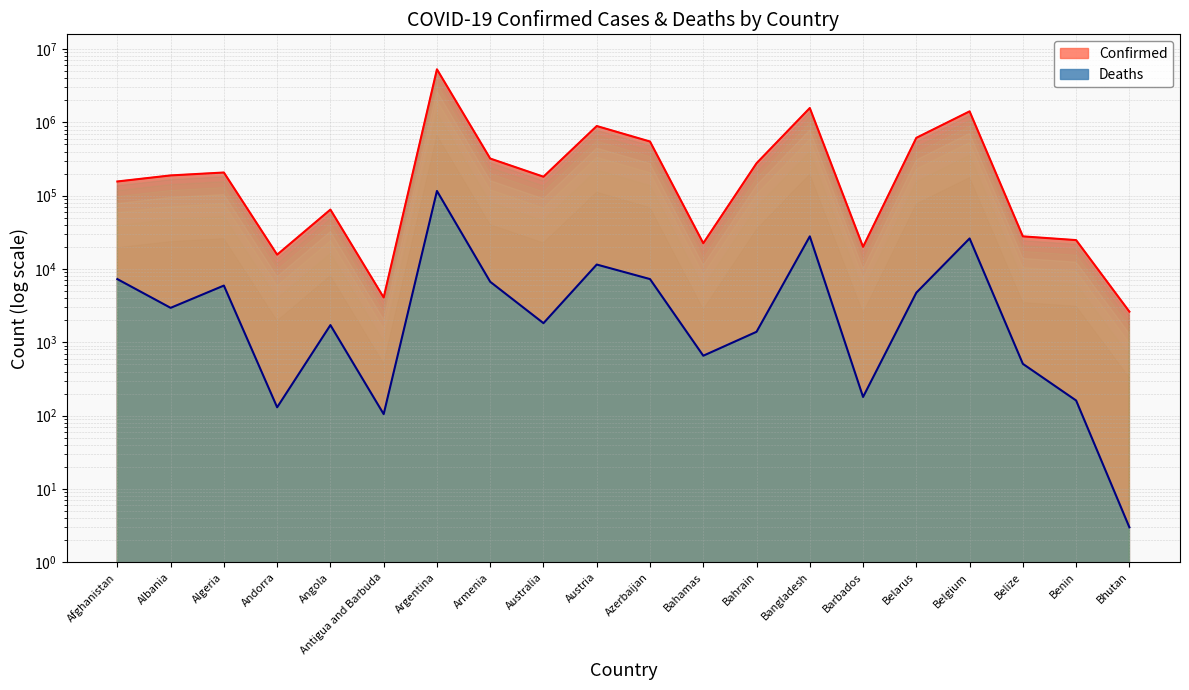

How many values in the Deaths series exceed 2955?

9